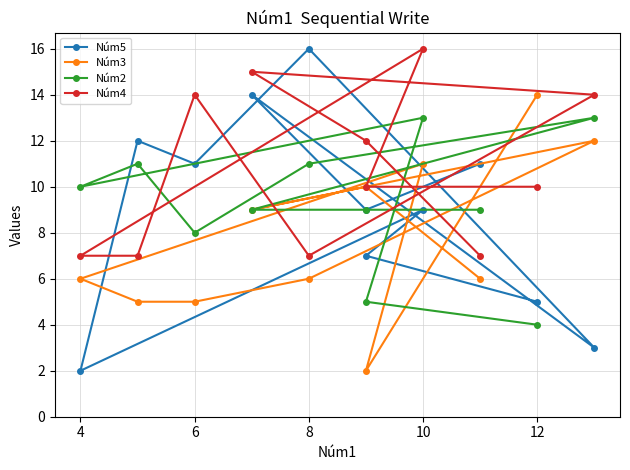

How many series are shown in this chart?

4